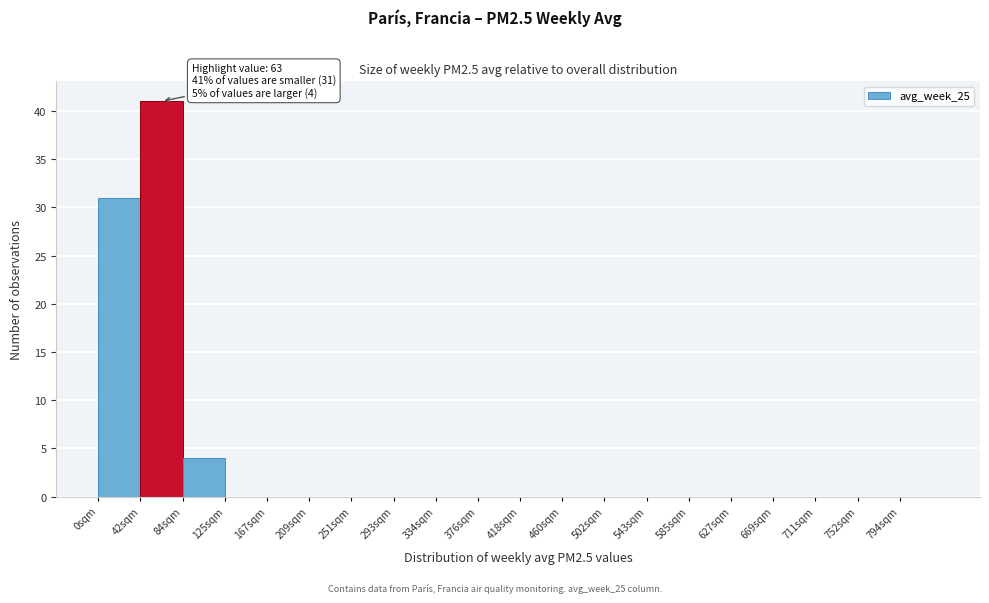

Over which range of the x-axis is the bar tallest?

42 to 84